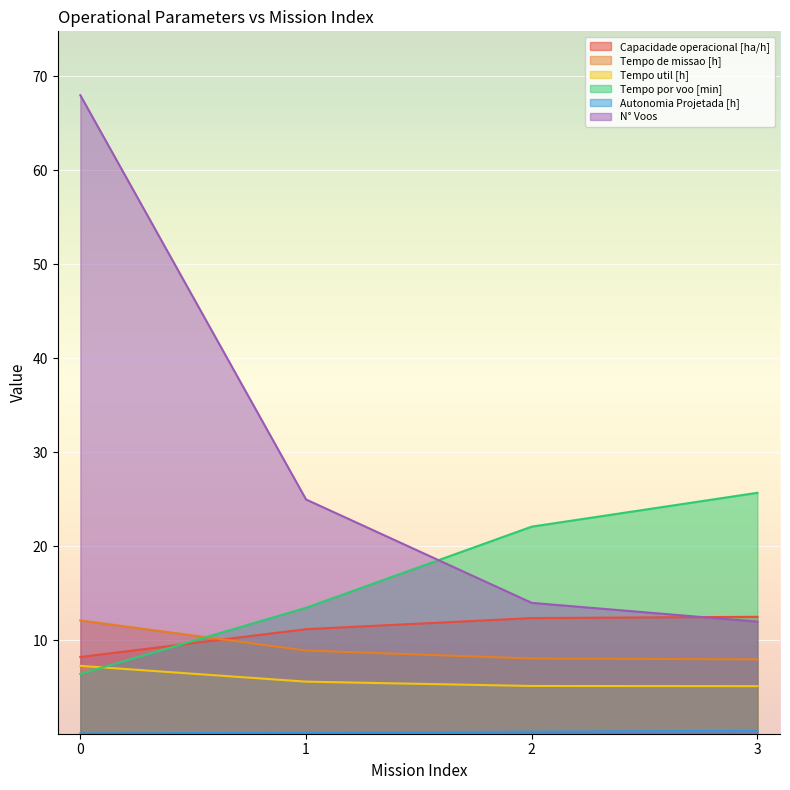

How many data points in Capacidade operacional [ha/h] are less than 12?

2